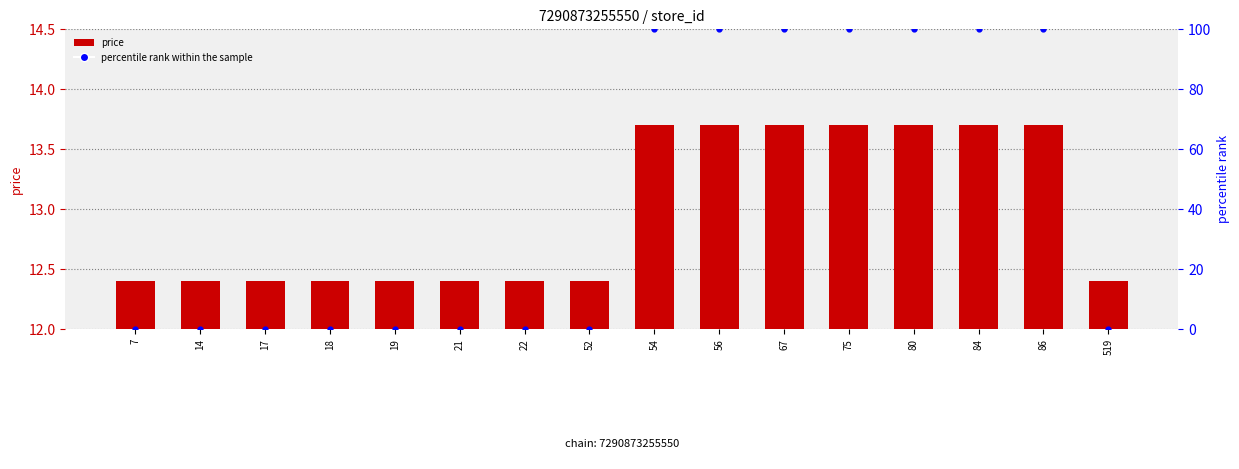

Which series reaches the maximum Y coordinate?

percentile rank within the sample